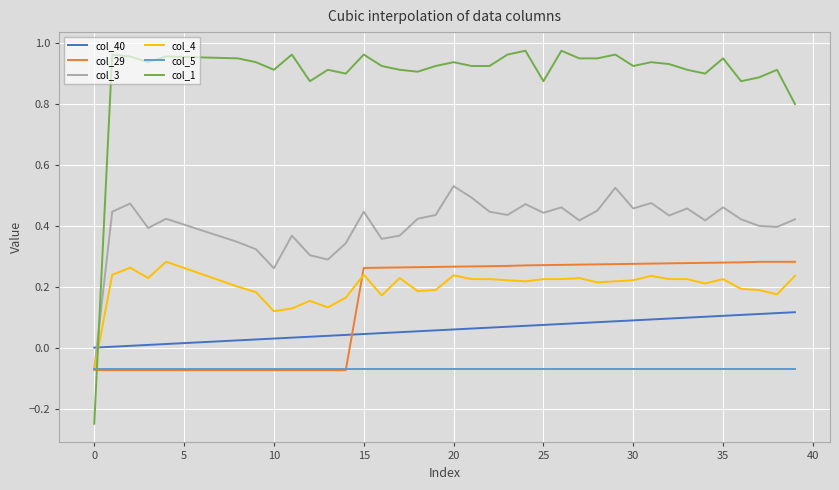

Which series has the largest range (max minus min)?

col_1